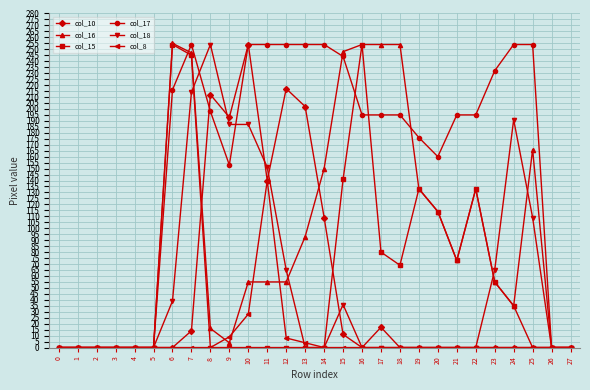

True or false: col_17 has a value of 313 at 8.

False